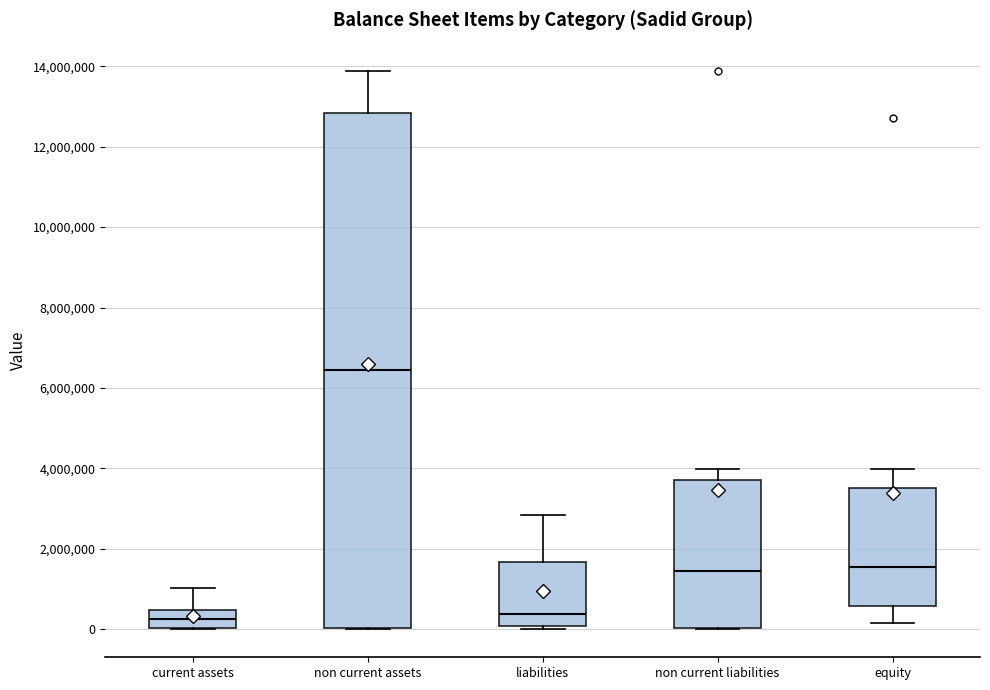

Which box's median line is the highest?

non current assets